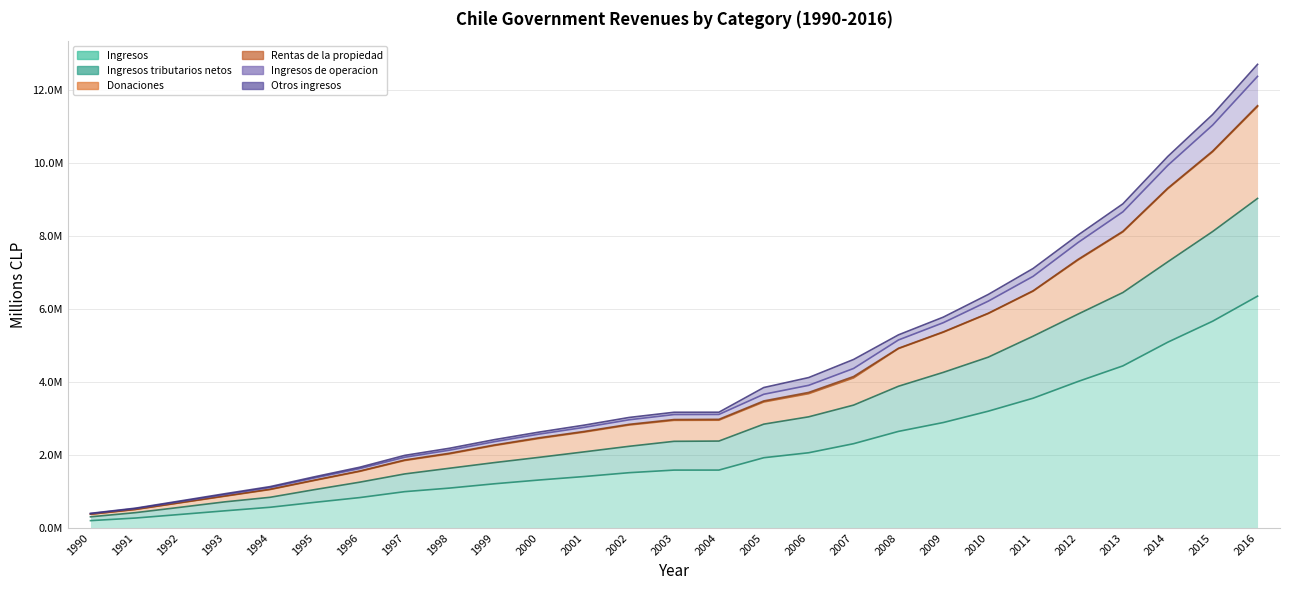

True or false: Ingresos tributarios netos has more than 0 points higher than both neighbors.

False